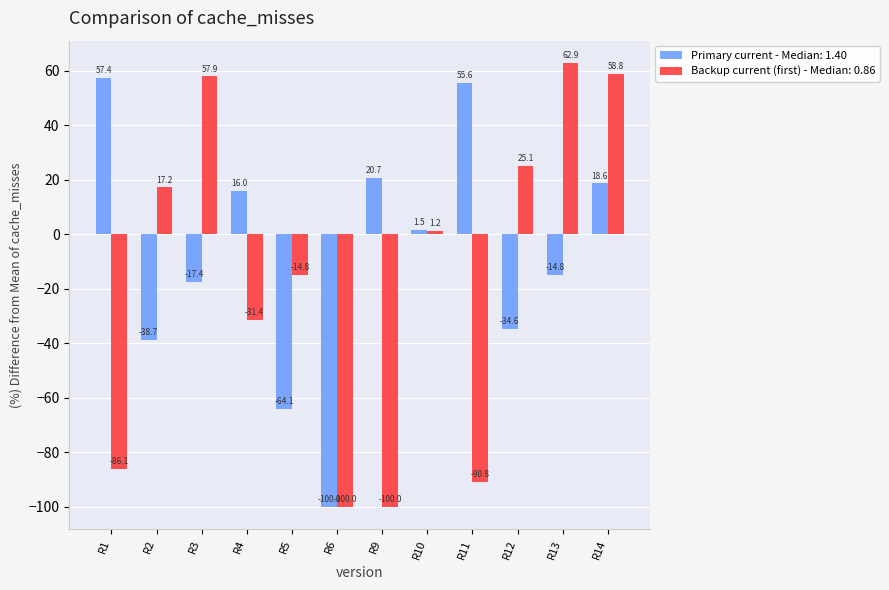

True or false: Backup current (first) - Median: 0.86 has a value of -100.0 at R9.

True